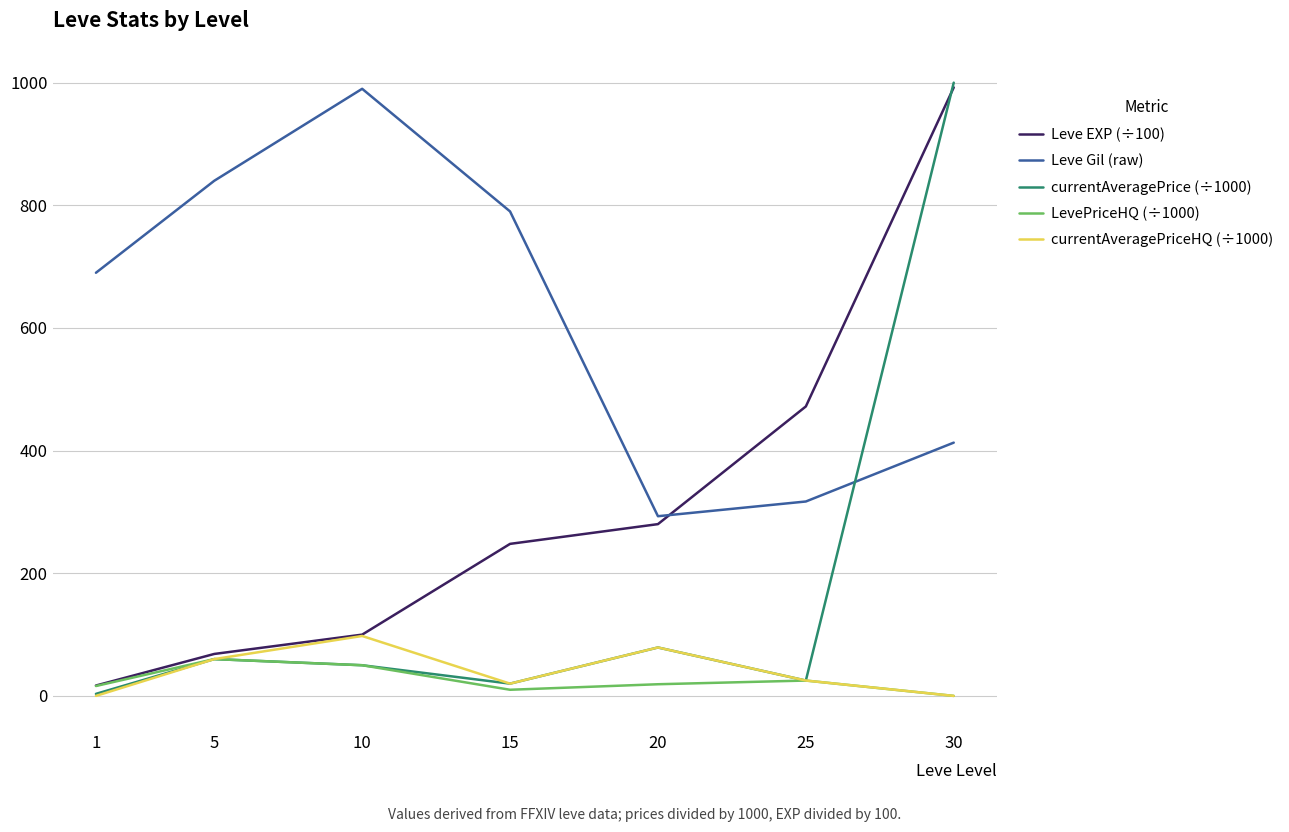

Which series has the widest spread of values?

currentAveragePrice (÷1000)